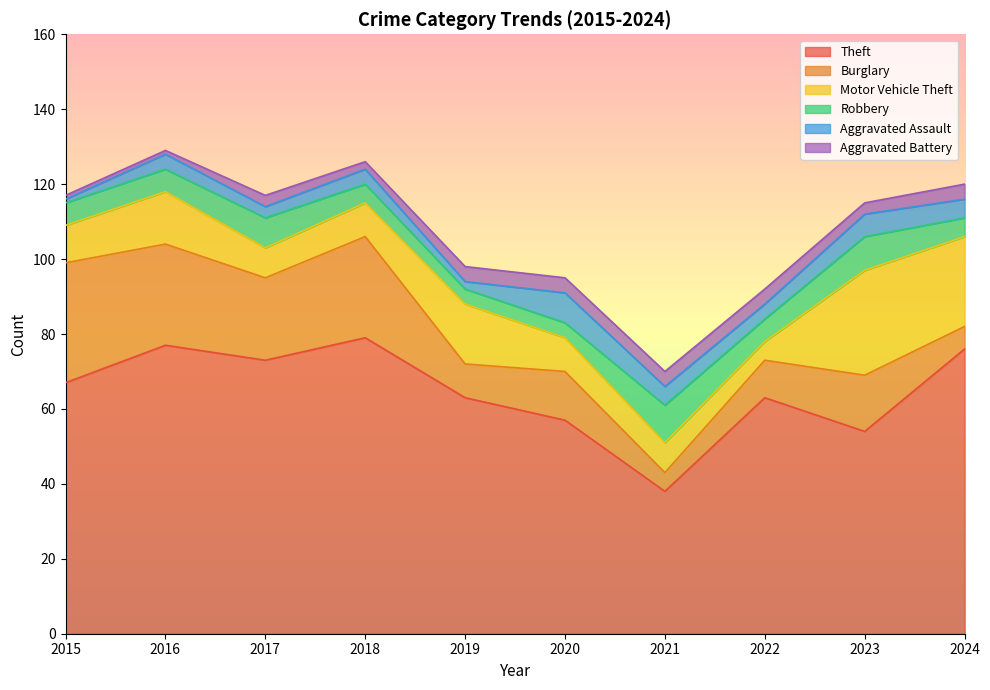

What is the highest value of the Robbery series?

10